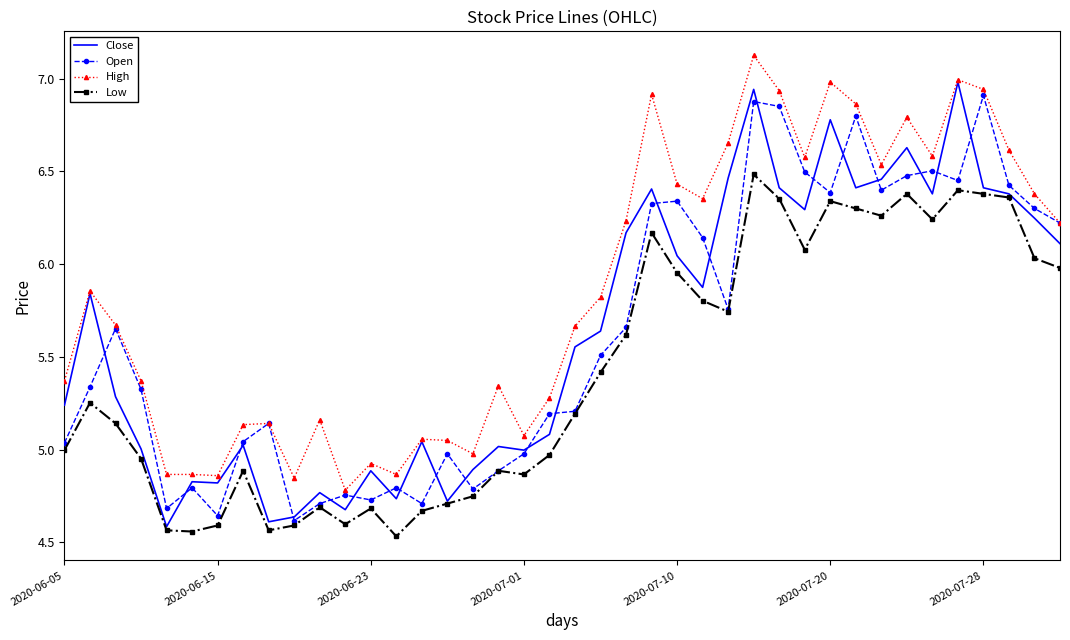

What is the maximum value shown in the chart?

7.1